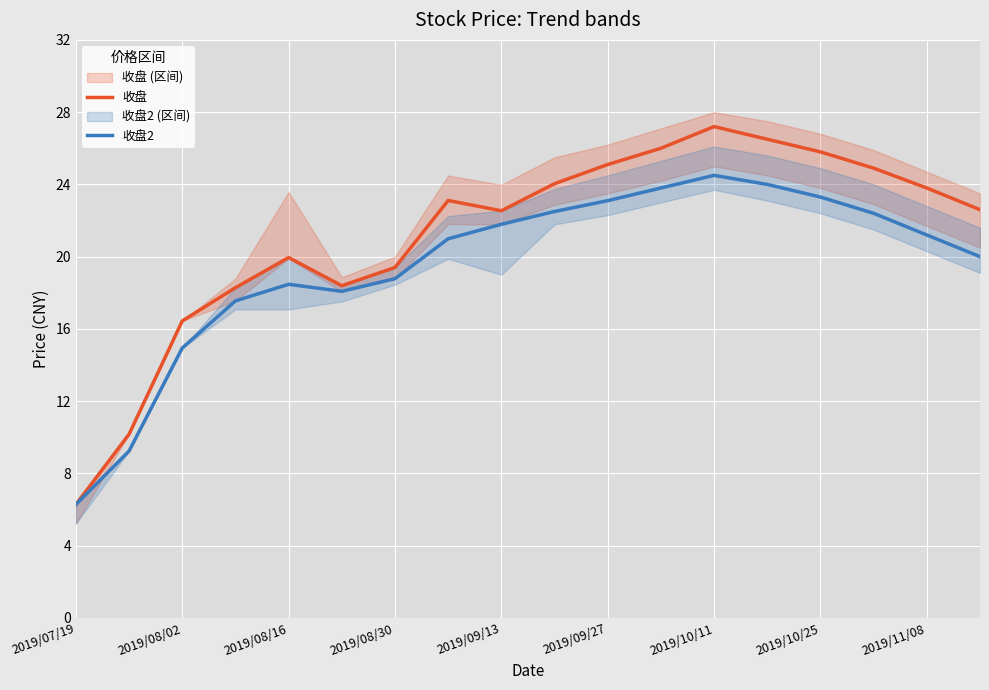

At which label is 收盘2 closest to 15?

2019/08/02